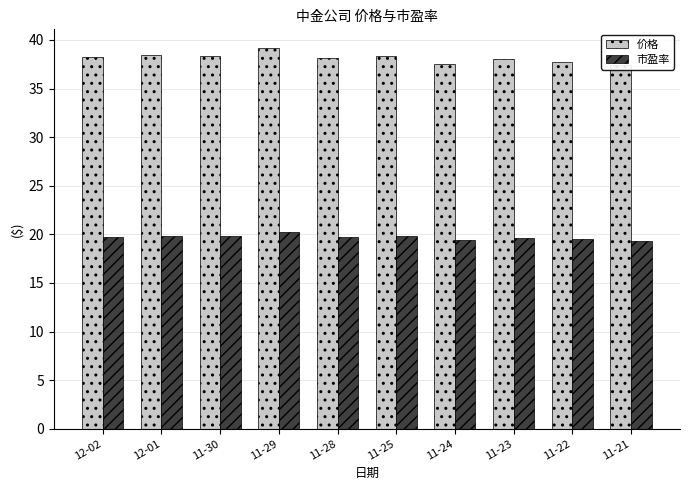

Count the 市盈率 values in the range 19 to 20.

9